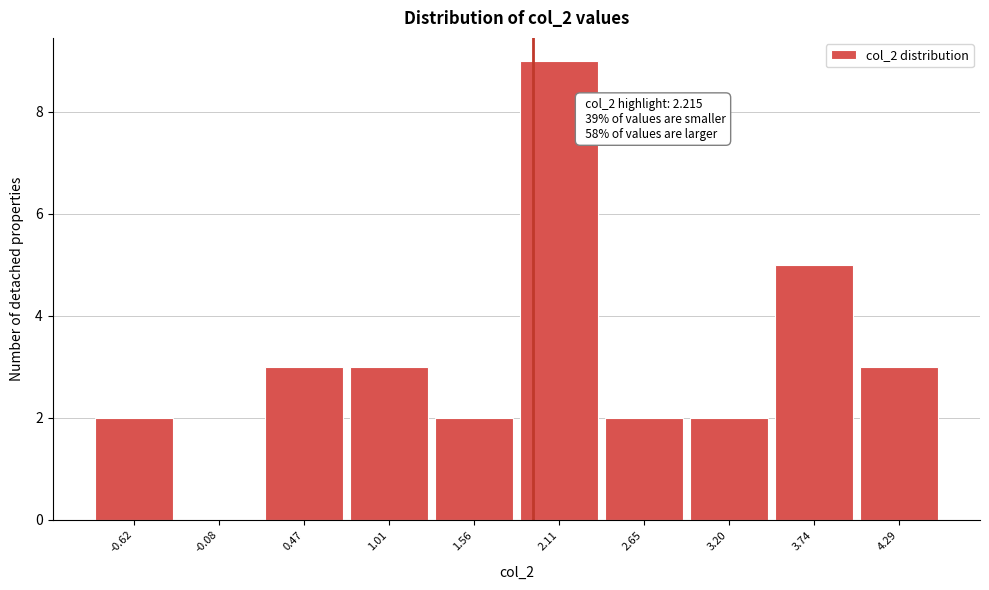

Reading right to left, list all the values displayed in this chart.

4.29=3	3.74=5	3.20=2	2.65=2	2.11=9	1.56=2	1.01=3	0.47=3	-0.08=0	-0.62=2